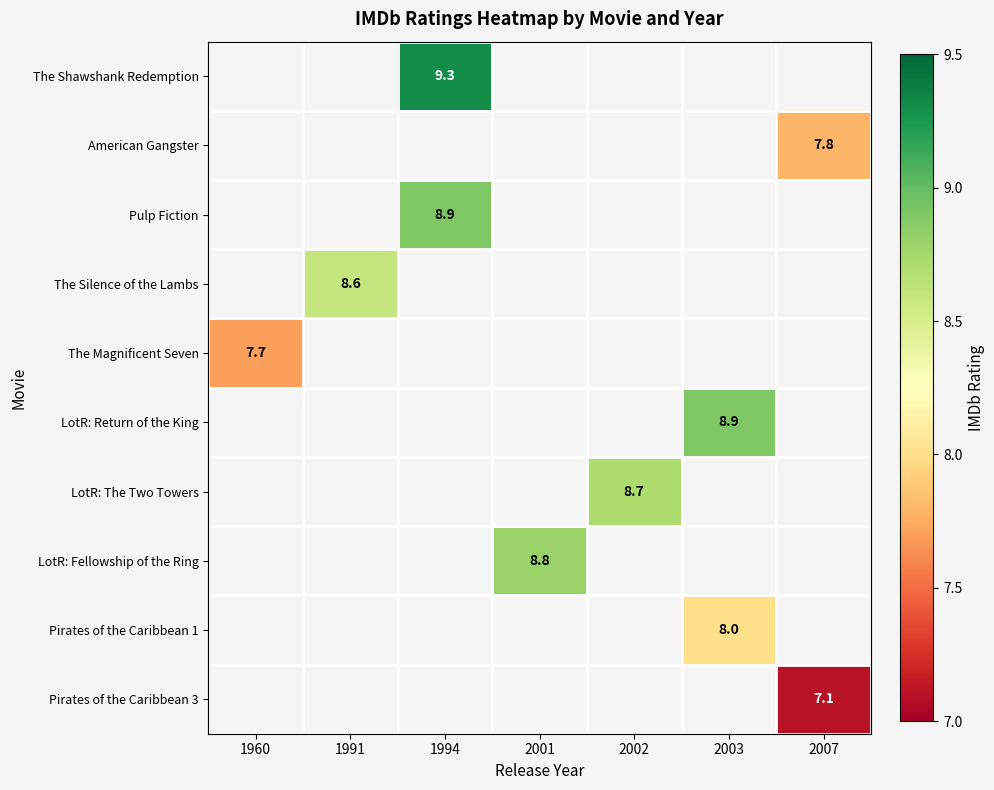

What value does the LotR: Return of the King series have at 2003?

8.9